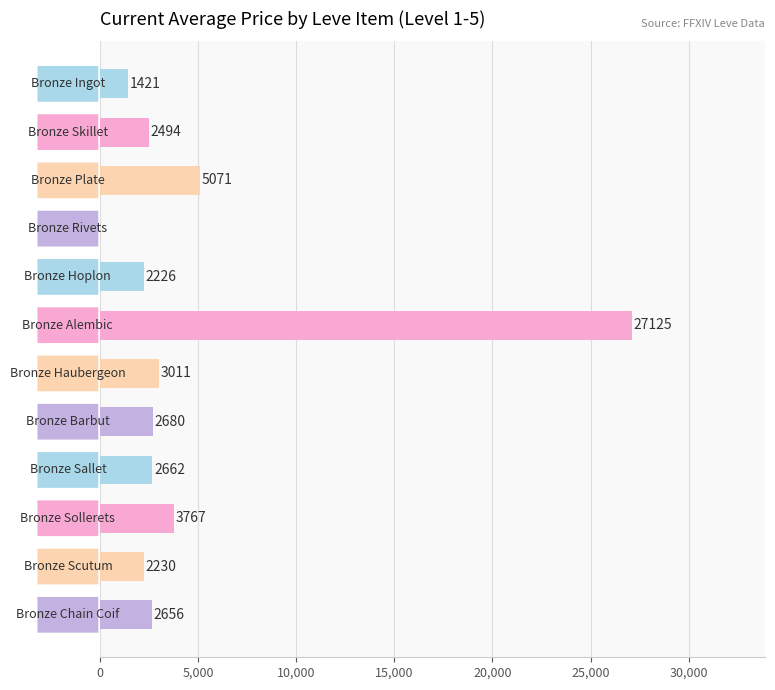

What is the sum of all values?

55343